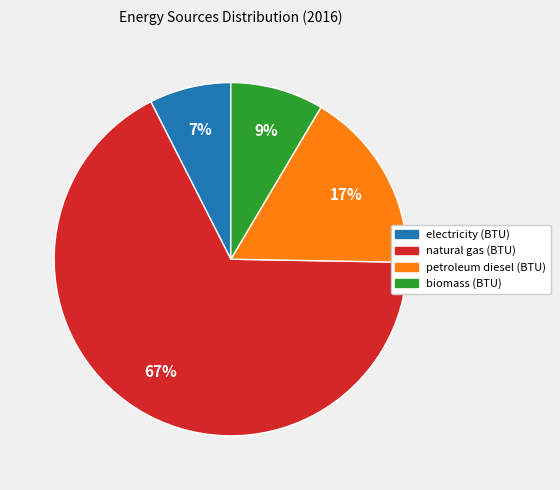

Which category accounts for the majority?

natural gas (BTU)